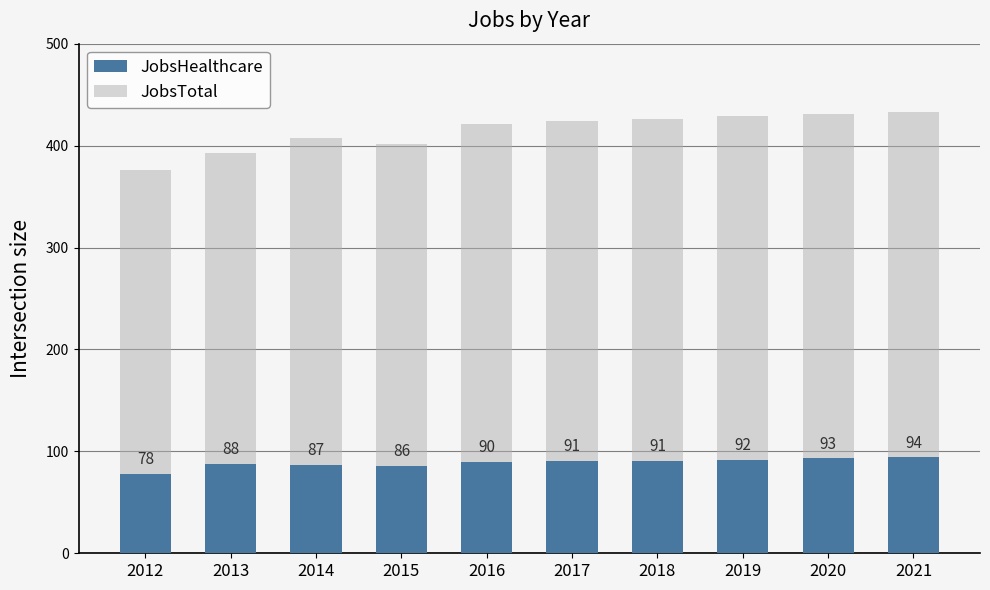

At which label does JobsHealthcare first exceed 91?

2019